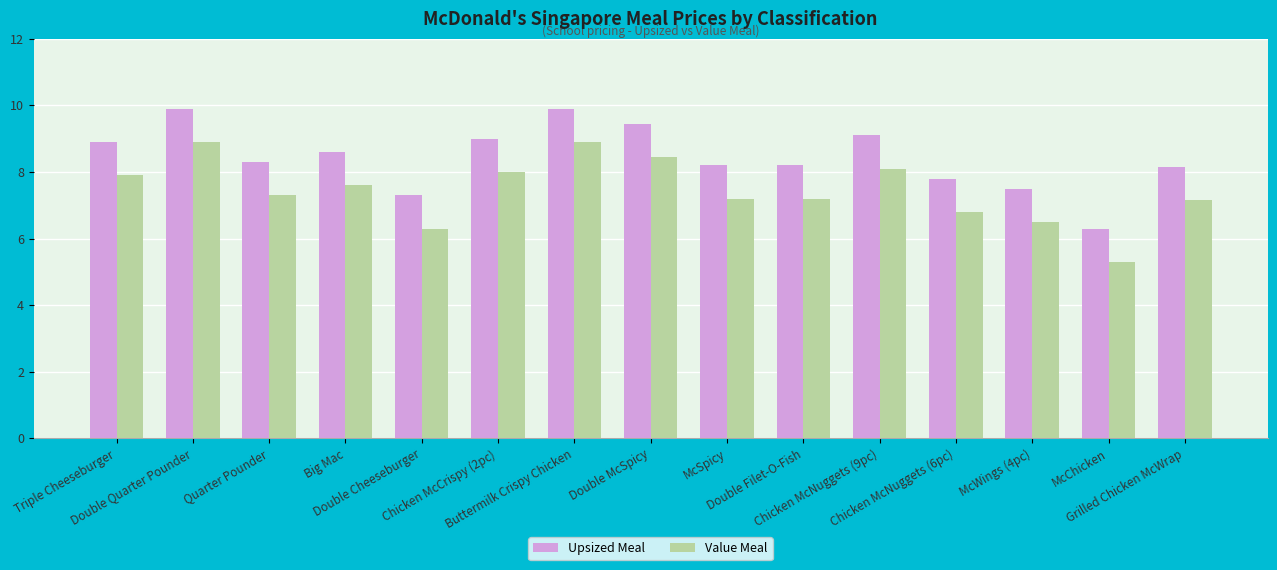

What are all the series names shown in the legend?

Upsized Meal, Value Meal